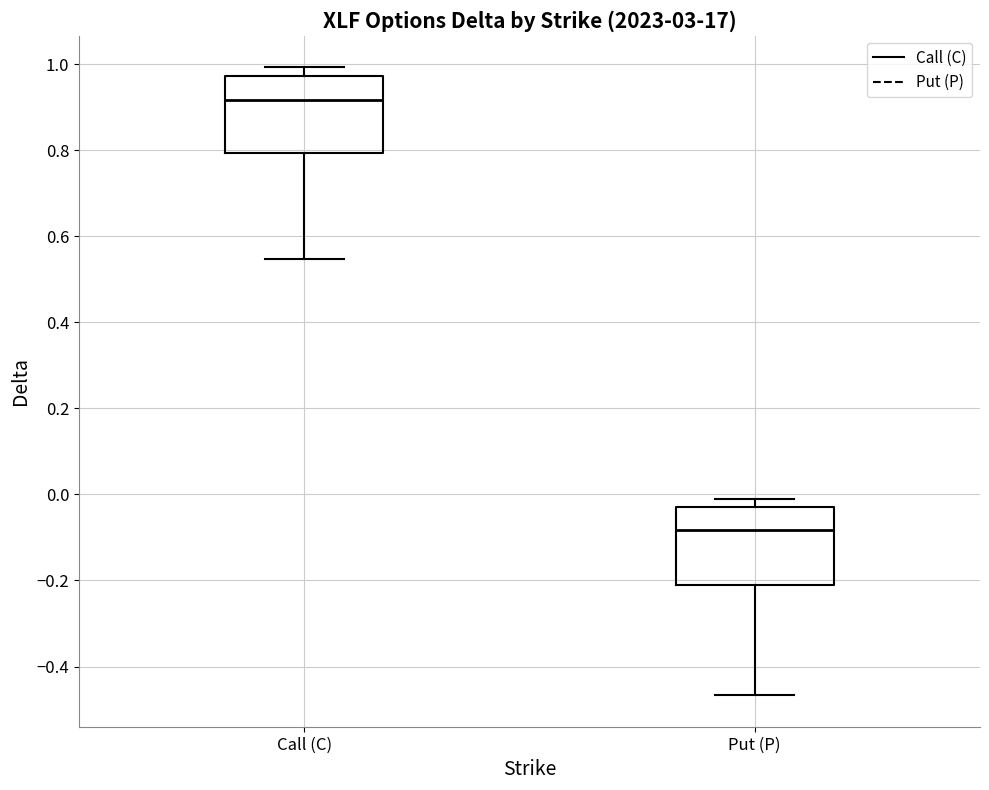

Reading left to right, transcribe this box plot: for each box, give where its median line is, the range the box spans, and where its two whiskers end, as read against the y-axis. The values are not printed on the chart, so give them approximately, as read against the axis.

Call (C): median 0.92, box 0.80 to 0.98, whiskers 0.54 to 1.00
Put (P): median -0.08, box -0.22 to -0.04, whiskers -0.46 to 0.00